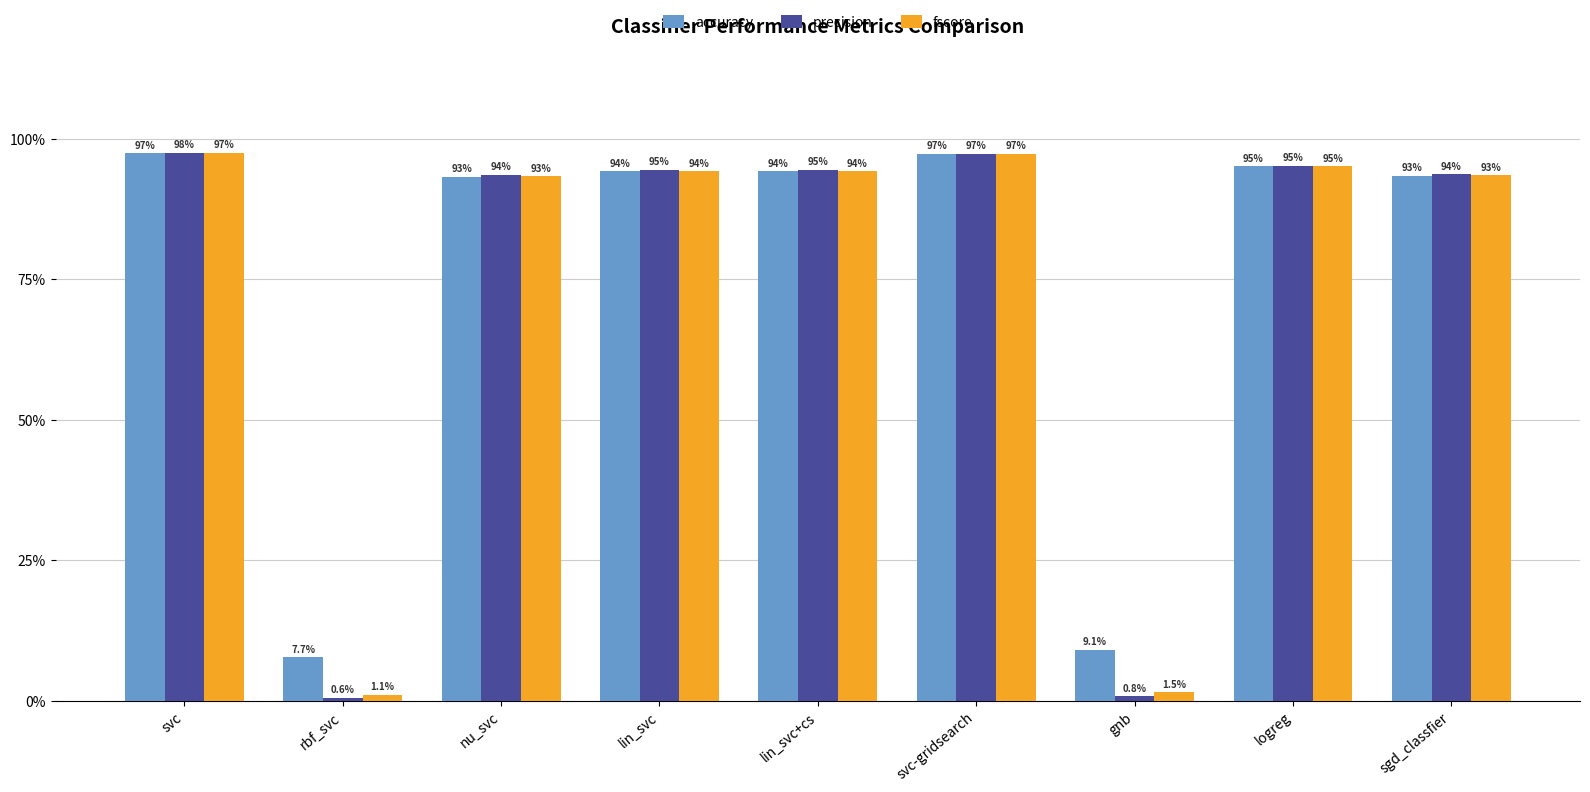

Reading left to right, list all the values displayed in this chart.

accuracy: 1.0	0.1	0.9	0.9	0.9	1.0	0.1	1.0	0.9
precision: 1.0	0.0	0.9	0.9	0.9	1.0	0.0	1.0	0.9
fscore: 1.0	0.0	0.9	0.9	0.9	1.0	0.0	1.0	0.9